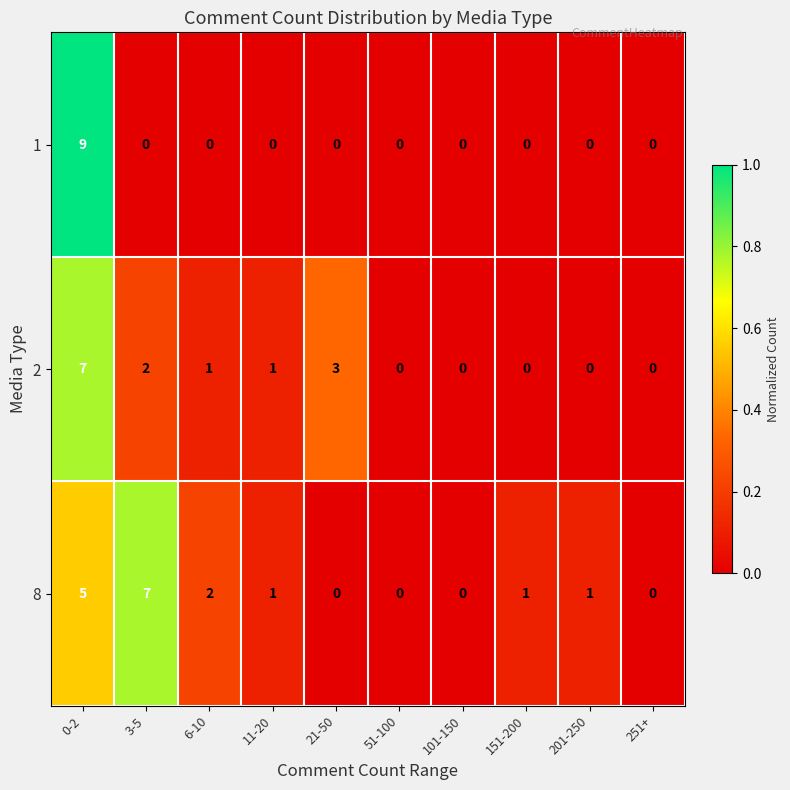

The 1 series shows 0 at 101-150. True or false?

True